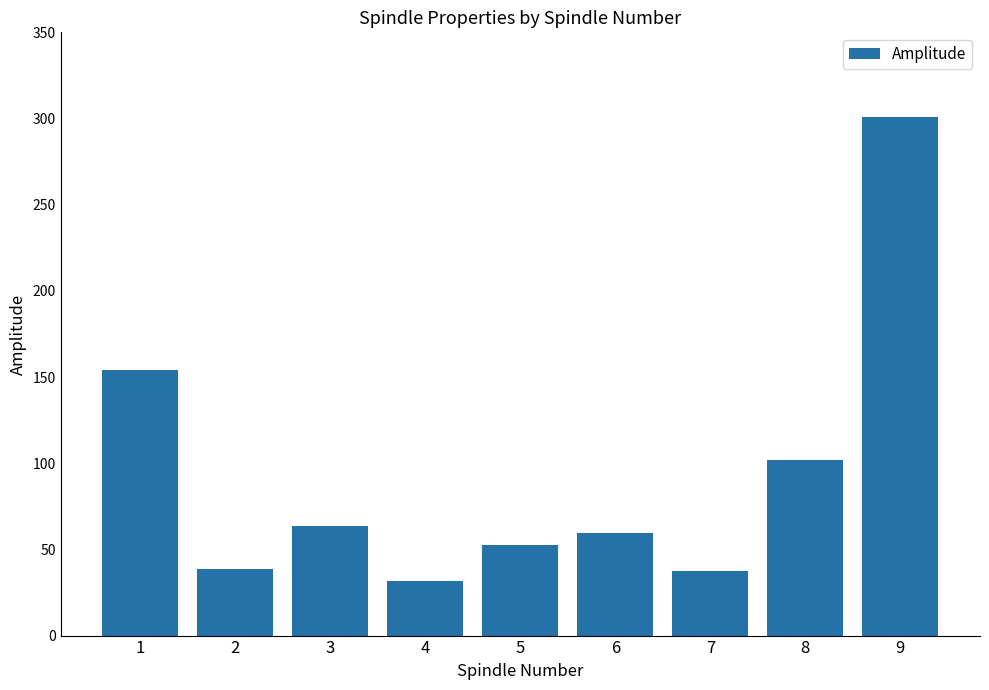

What is the smallest value displayed?

31.8